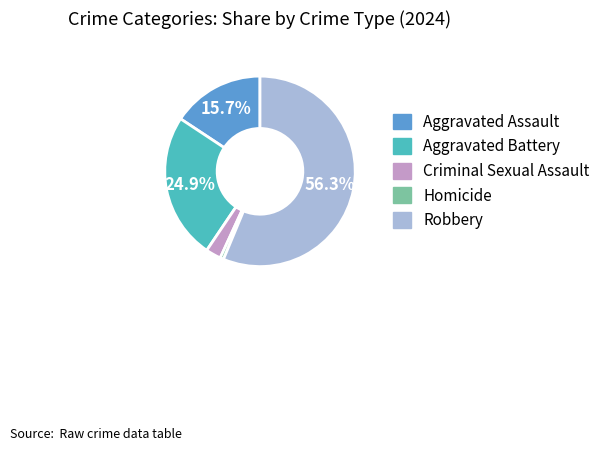

What percentage is the Homicide slice, to the nearest percent?

1%